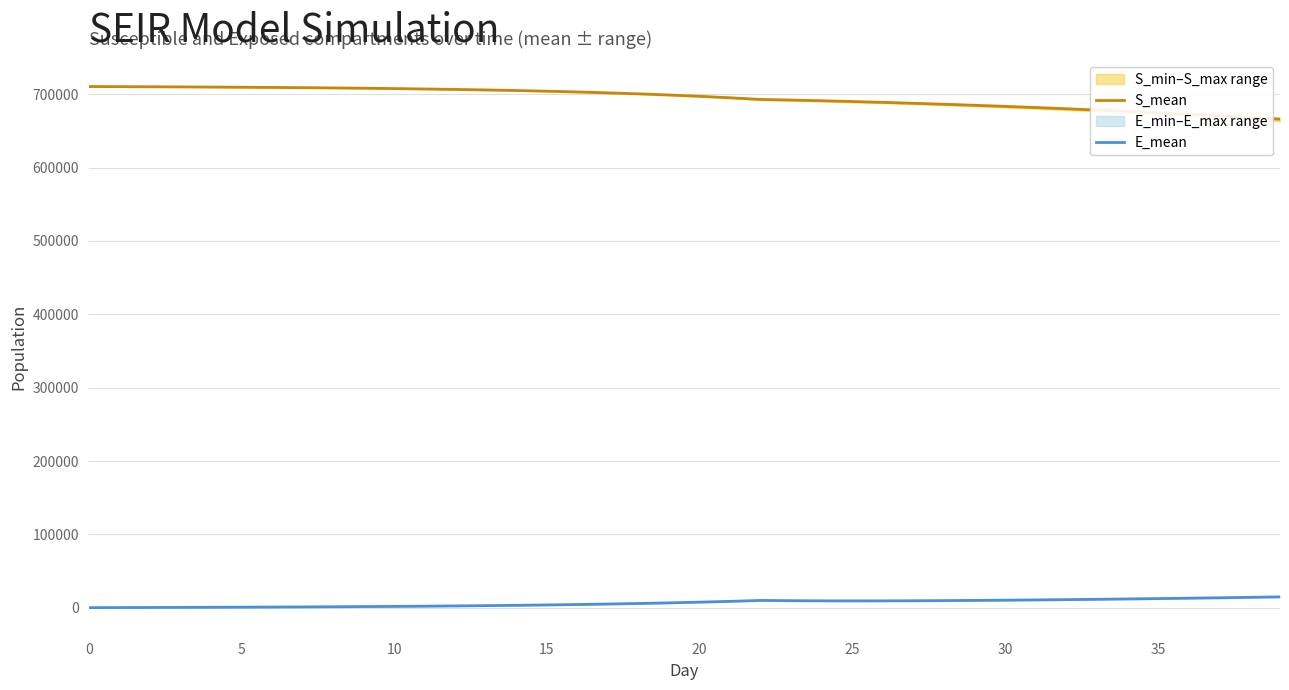

Where is S_mean nearest to the value 688269?

27